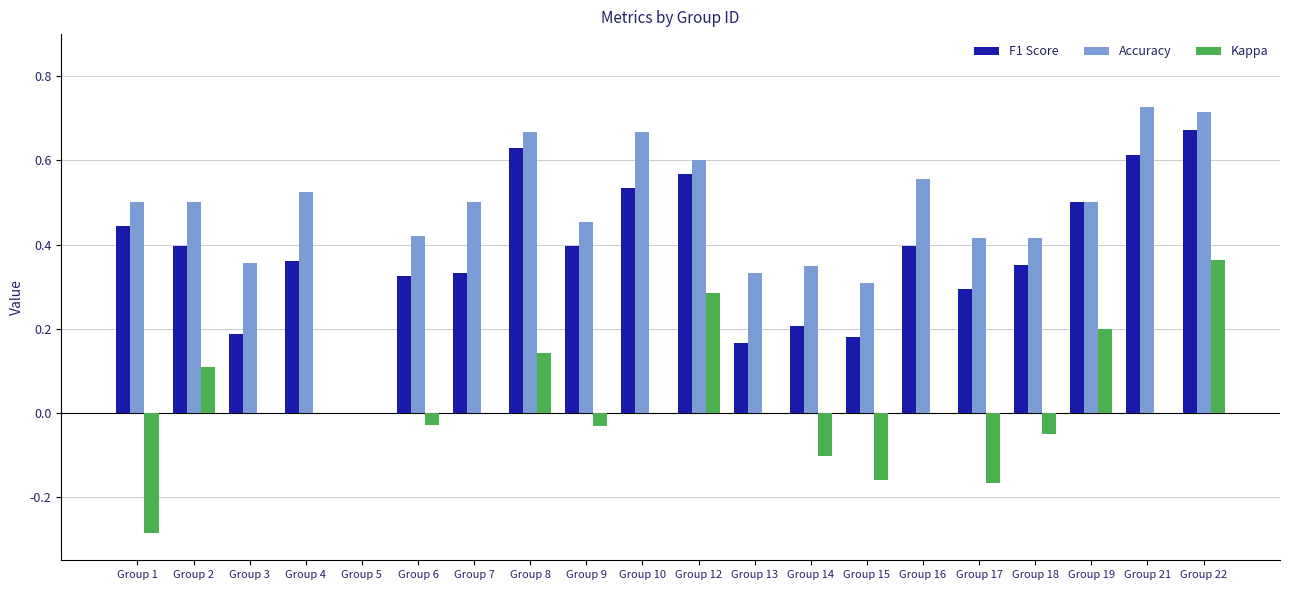

How many positive values does the Accuracy series have?

19